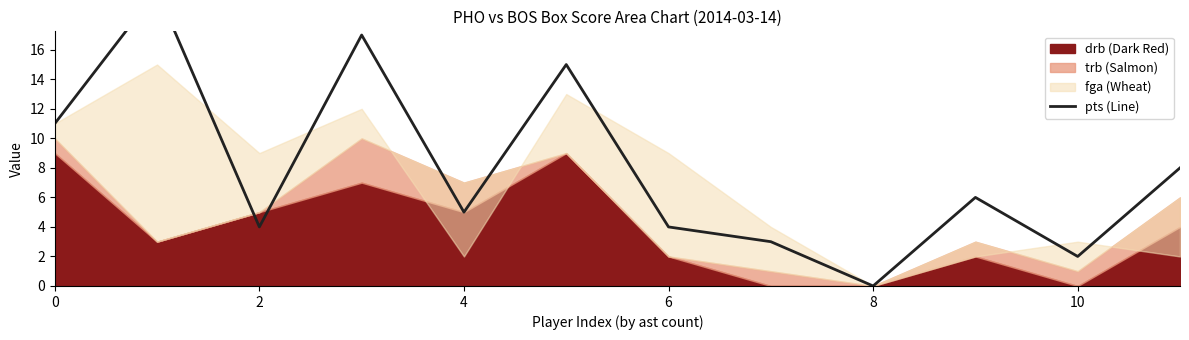

Reading right to left, extract all data points from this chart.

8	2	6	0	3	4	15	5	17	4	20	11